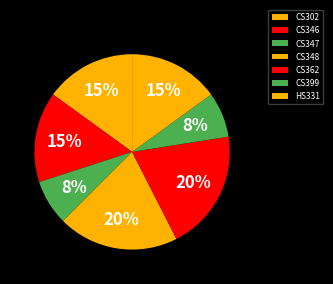

Count the number of slices in the pie.

7